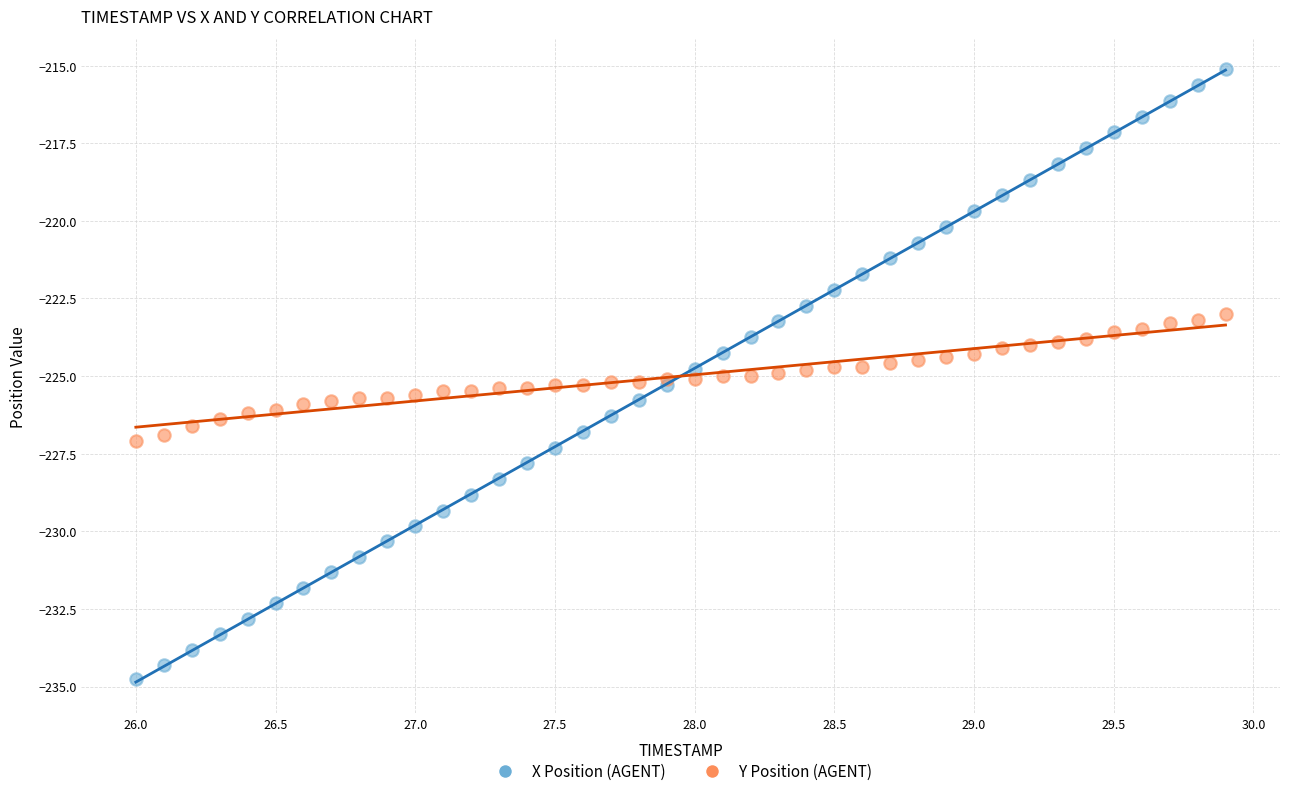

Which series contains the highest Y value?

X Position (AGENT)